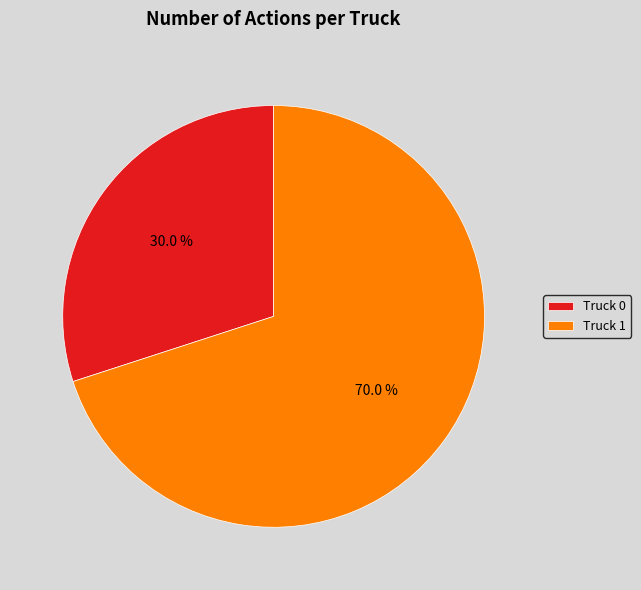

What is the smallest slice in the pie chart?

Truck 0